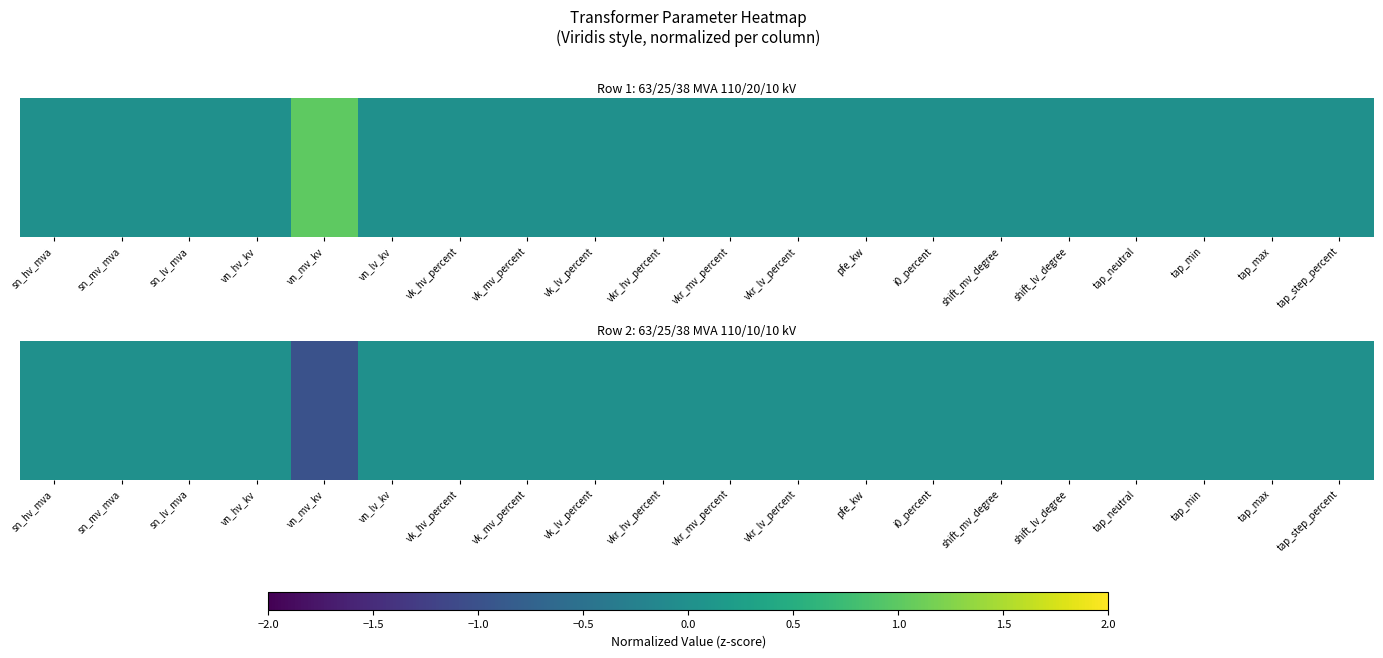

Where is the data nearest to the value 0?

sn_hv_mva